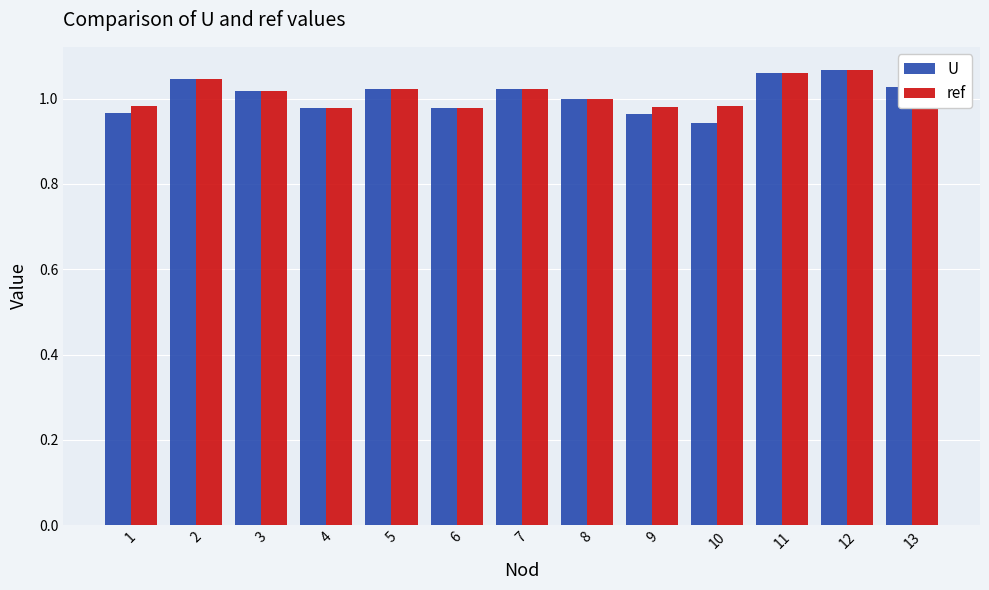

Is it true that ref equals 1.0 at 13?

True